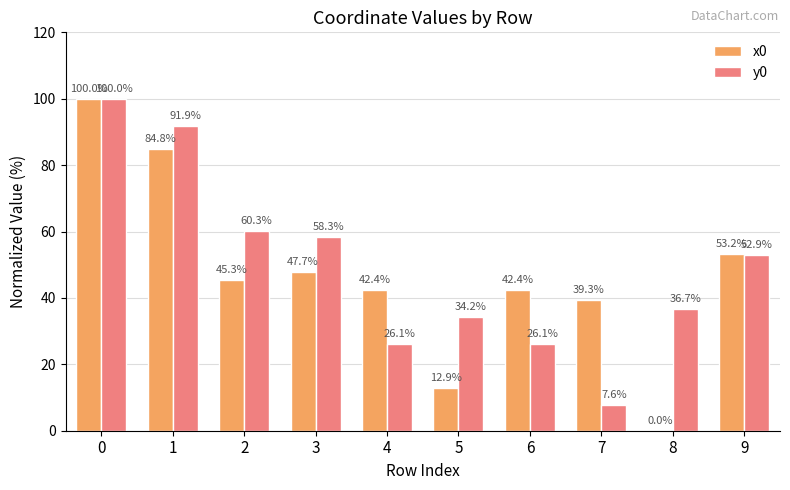

Which series changed the most between 3 and 9?

x0